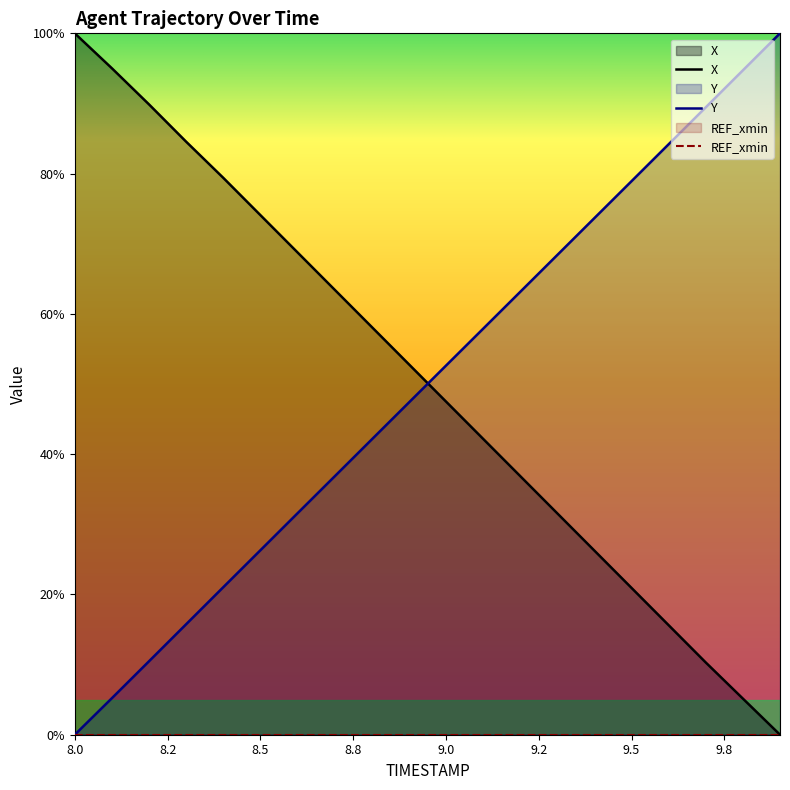

The Y series shows 143.9 at 9.7. True or false?

False